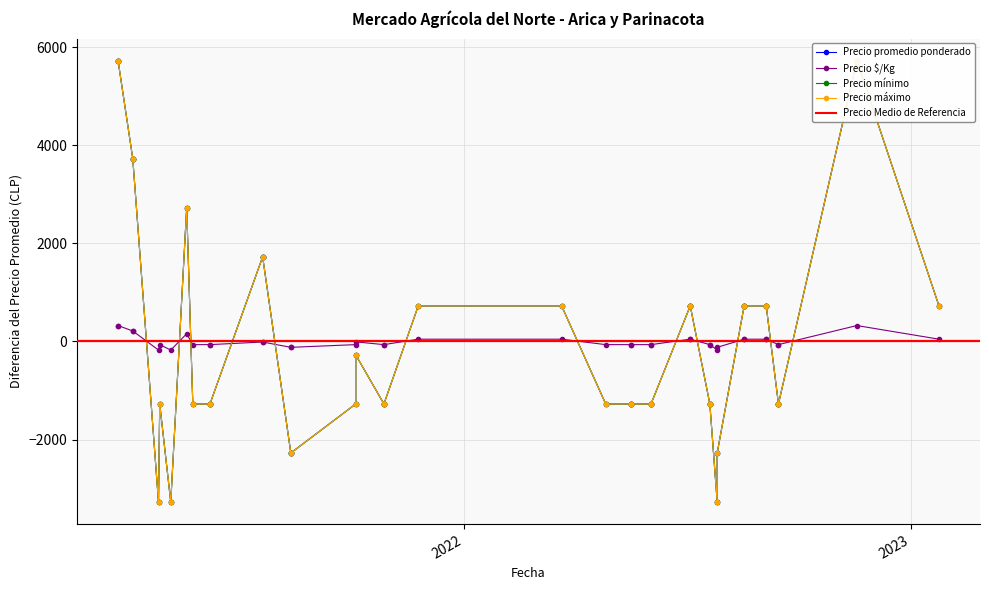

How many lines are shown in the chart?

4